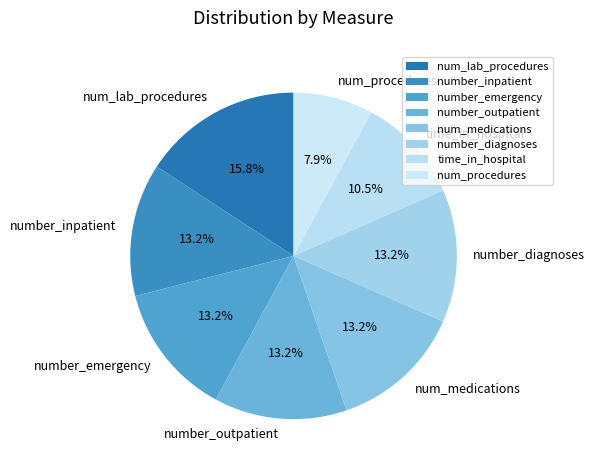

Does any single category account for the majority?

No